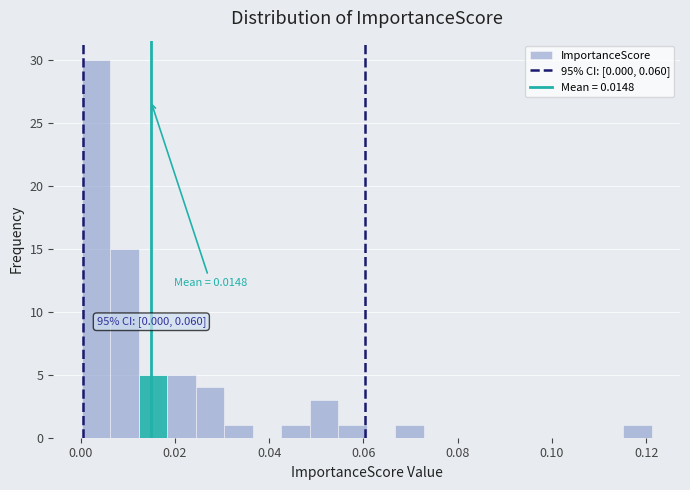

Around what value on the x-axis is the tallest bar? Give the approximate position of its centre, as read against the axis.

0.004